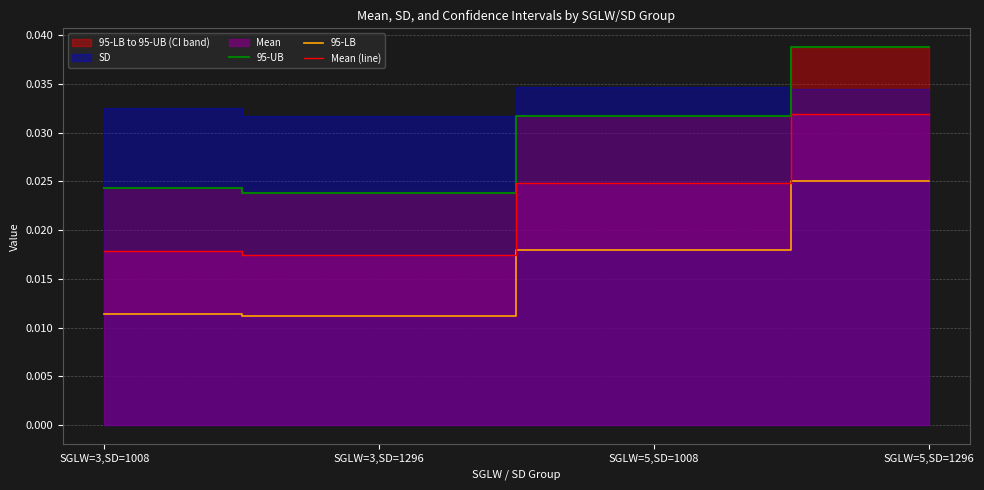

Which category has the highest value in the 95-UB series?

SGLW=5,SD=1296